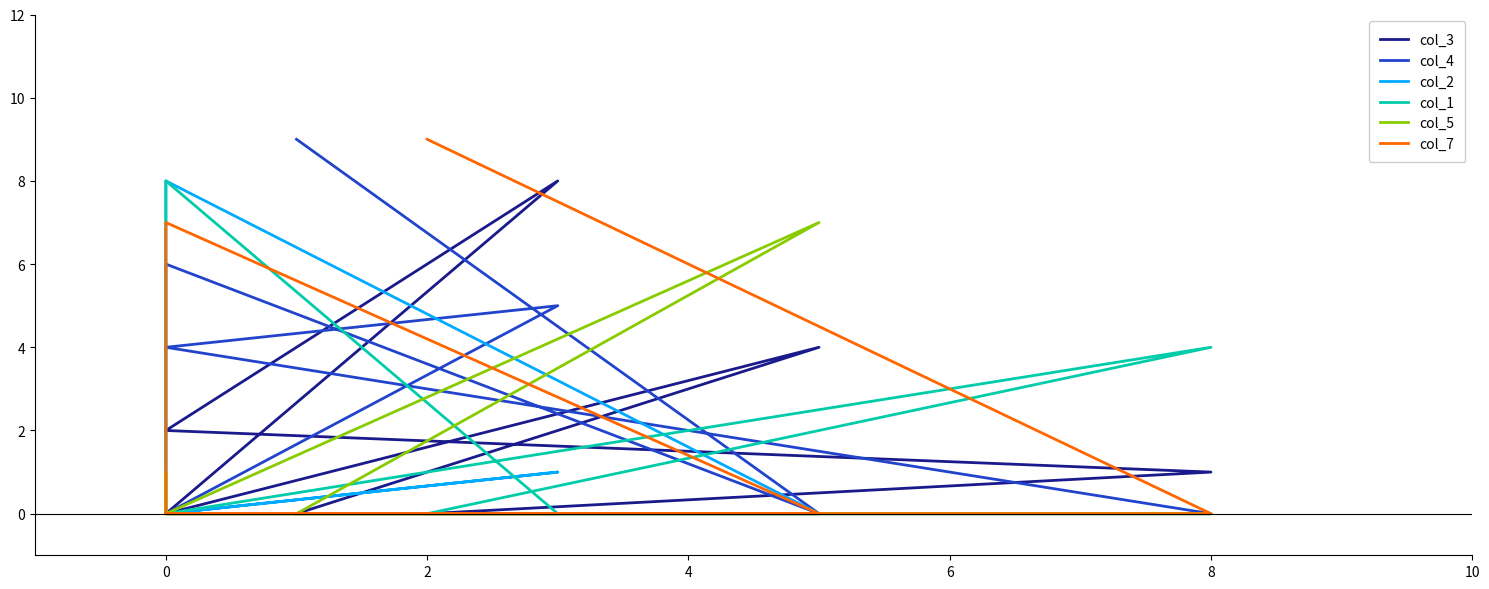

At which category is the sum across all series the highest?

2